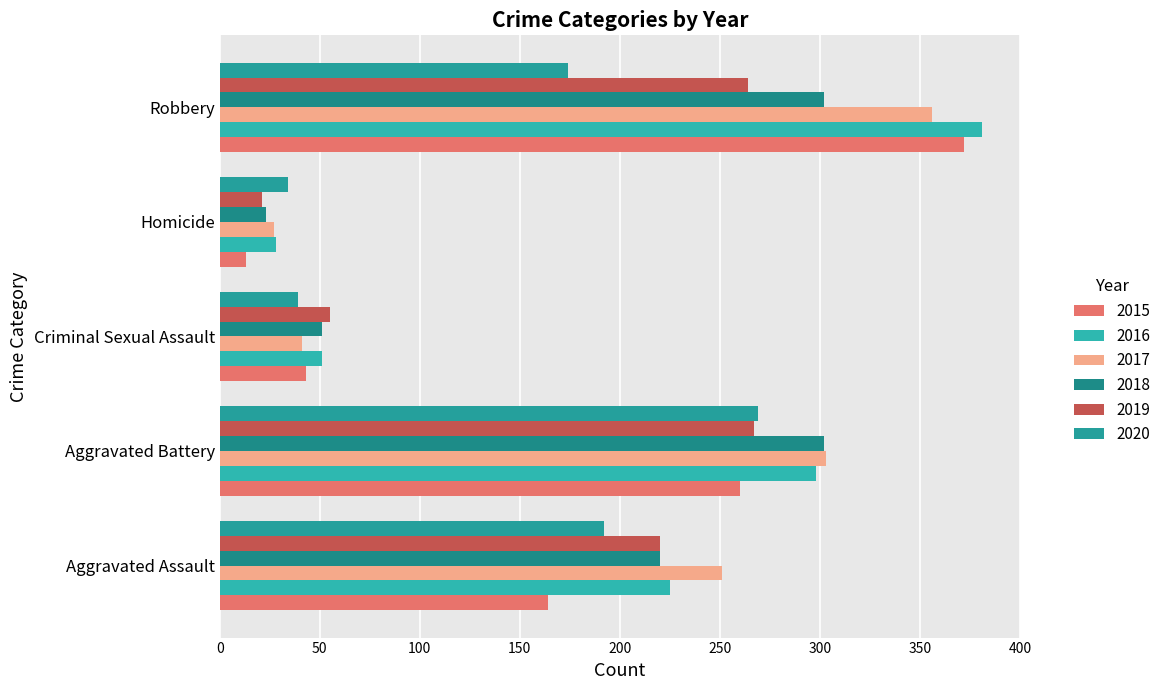

Which series has the largest range (max minus min)?

2015